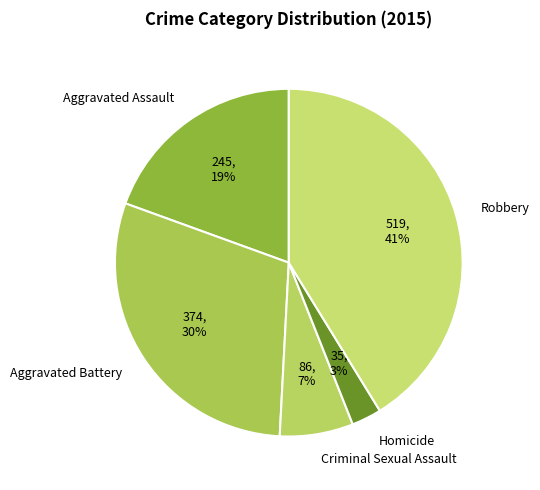

Is there a majority slice in this chart?

No